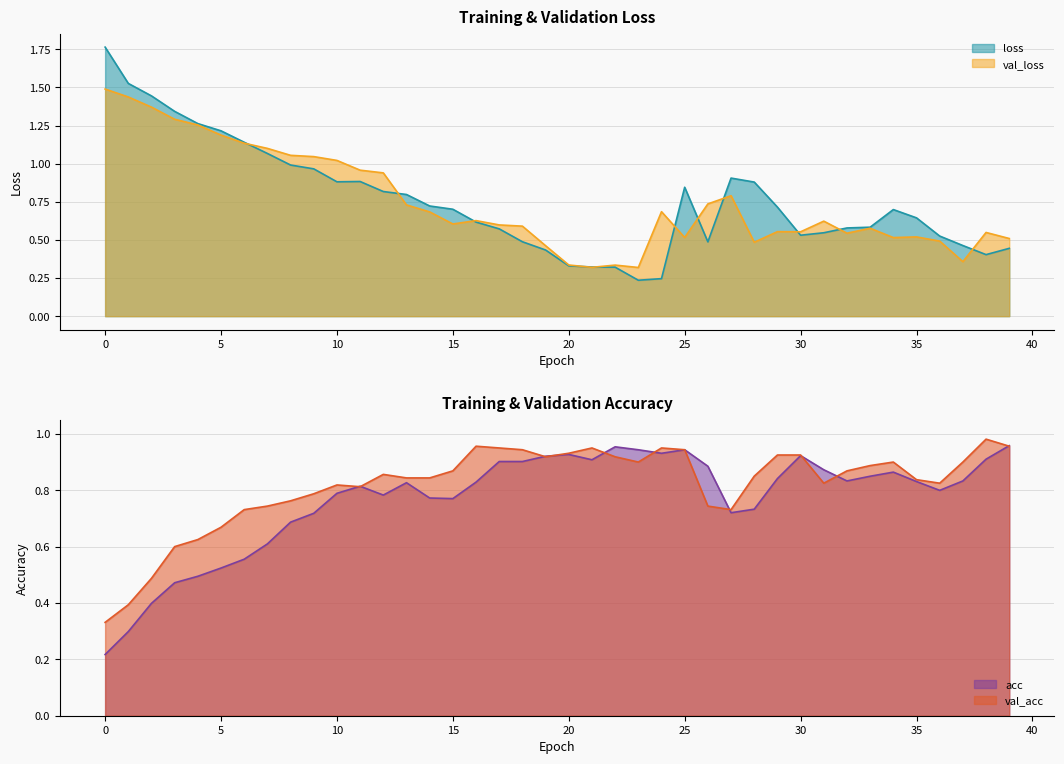

What is the approximate value of loss at 38?

0.4